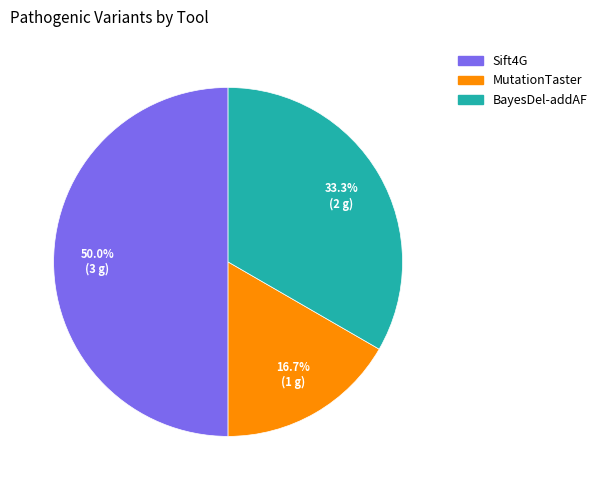

Which category has the biggest portion of the pie?

Sift4G